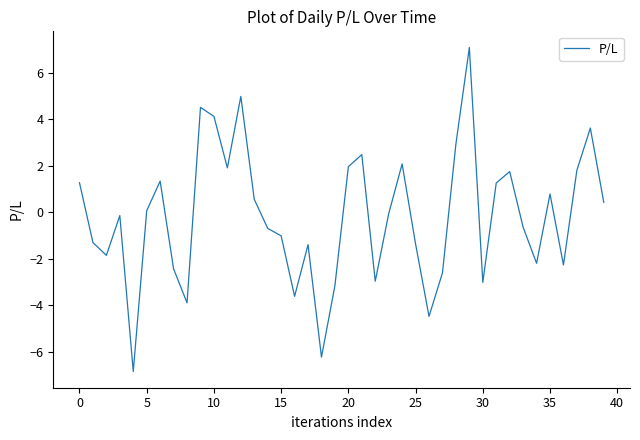

True or false: there are more than 2 points higher than both neighbors.

True